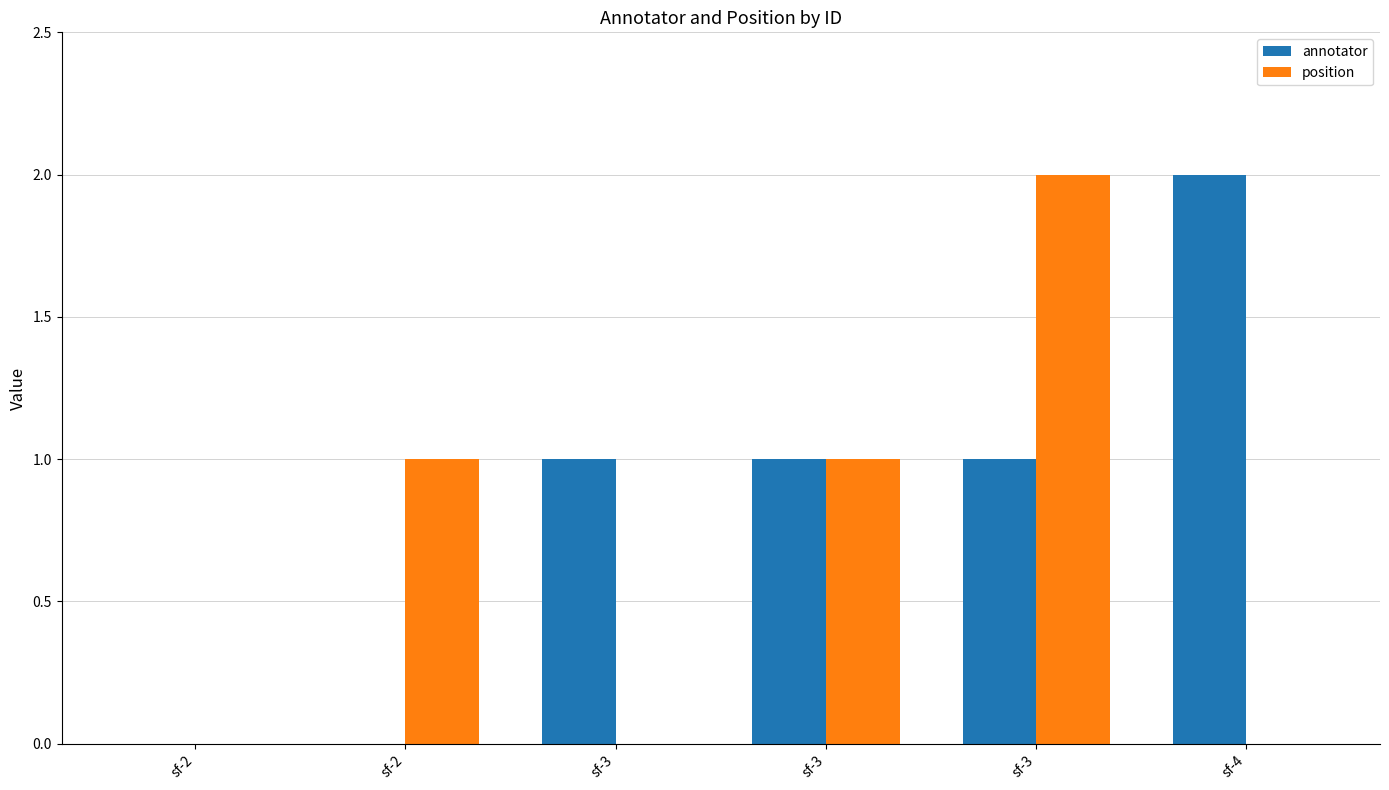

Is it true that position equals 1 at sf-4?

False